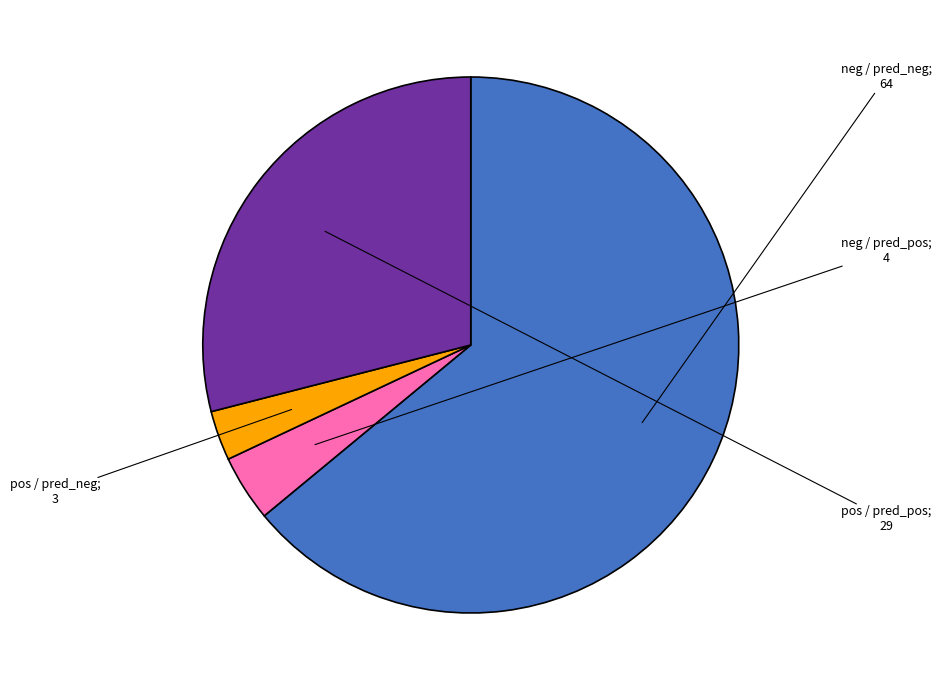

Is there a majority slice in this chart?

Yes